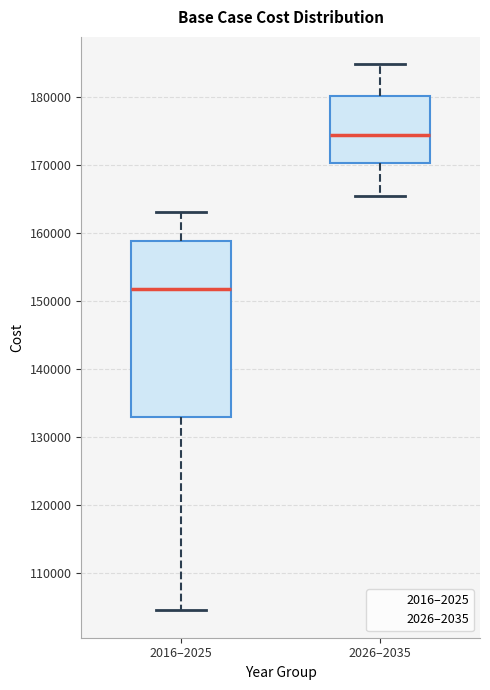

Reading left to right, transcribe this box plot: for each box, give where its median line is, the range the box spans, and where its two whiskers end, as read against the y-axis. The values are not printed on the chart, so give them approximately, as read against the axis.

2016–2025: median 152000, box 133000 to 159000, whiskers 105000 to 163000
2026–2035: median 174000, box 170000 to 180000, whiskers 166000 to 185000